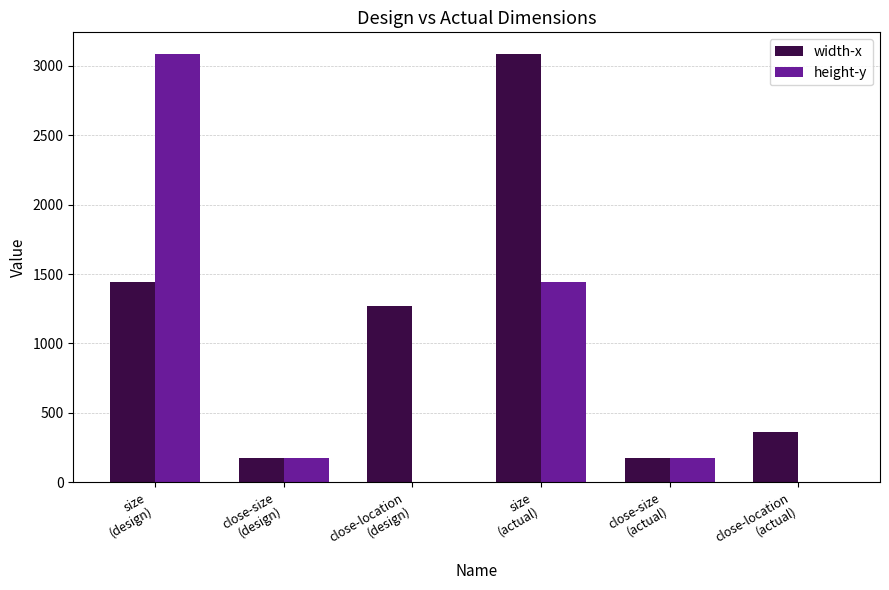

Read the height-y value at close-size
(actual).

170.0